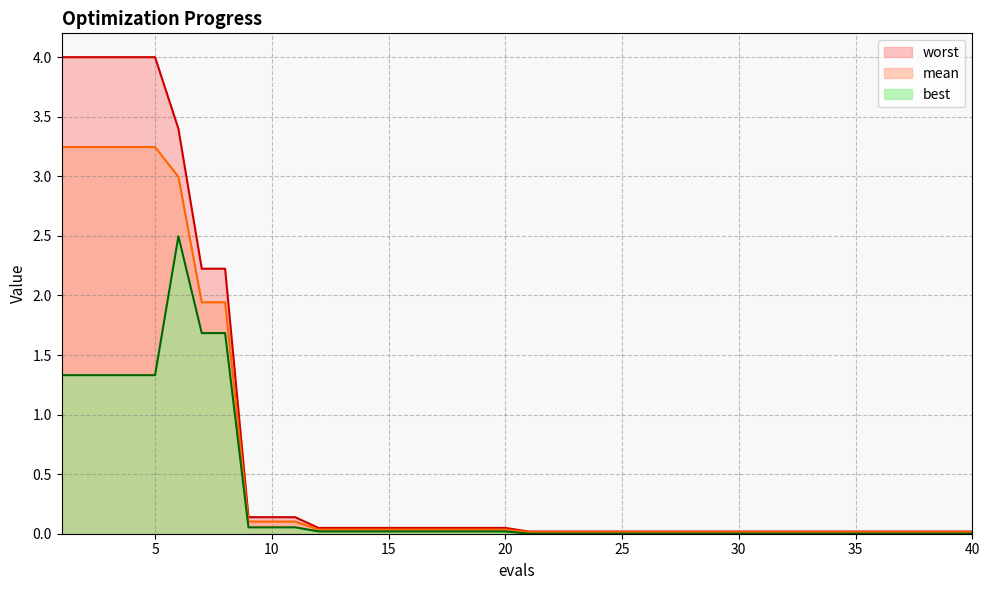

True or false: mean and worst cross at least once.

False